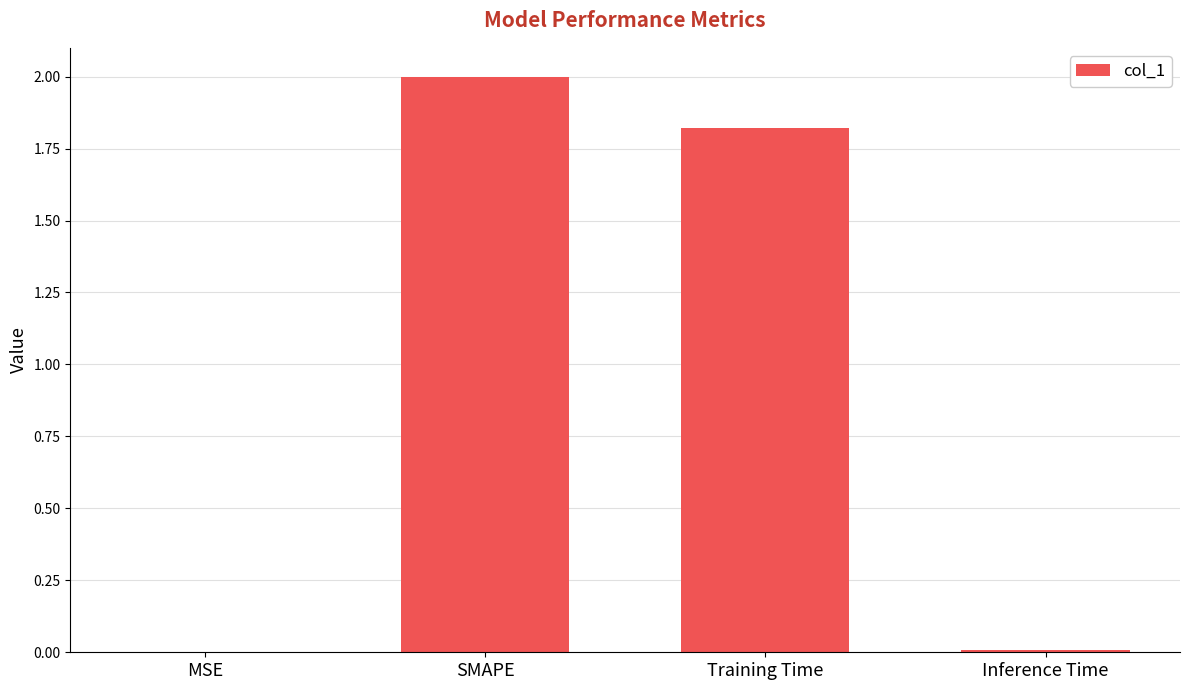

Is it true that the value at Inference Time is 0.0?

True